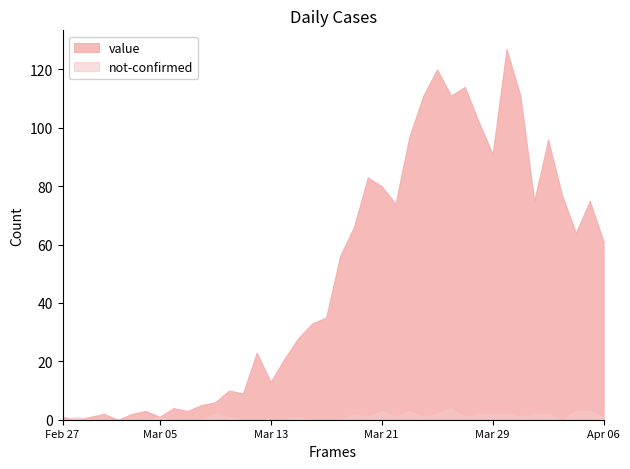

List the series in order of their peak value, lowest first.

not-confirmed, value